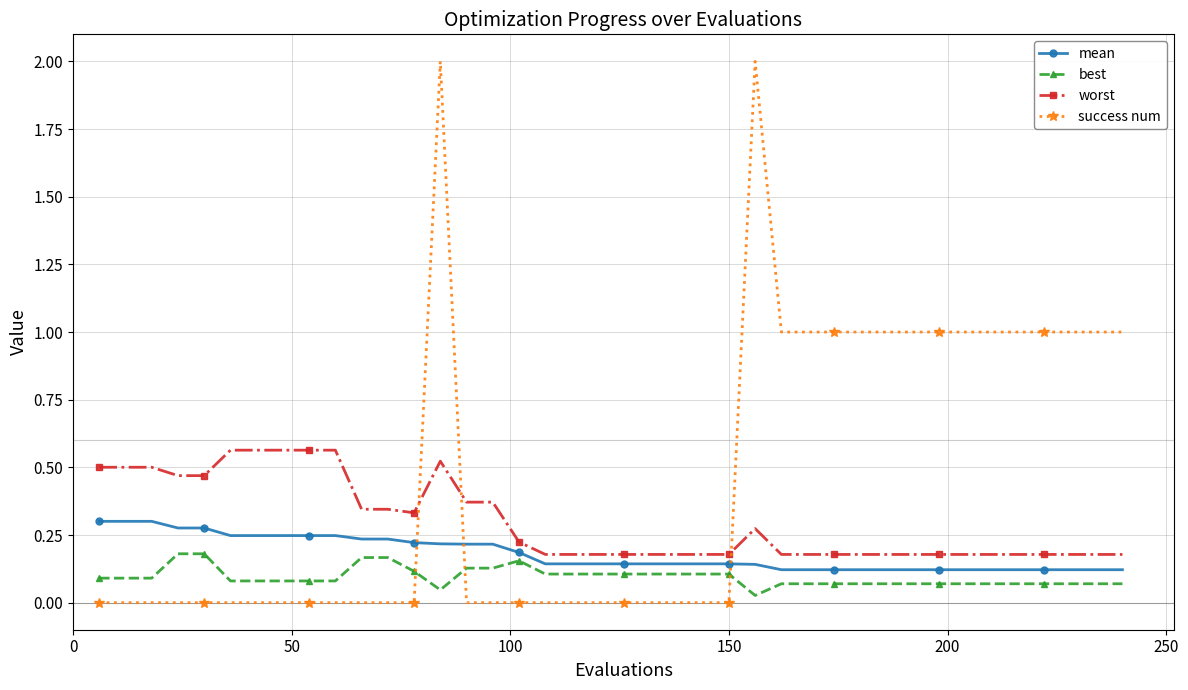

What is the greatest value displayed?

2.0